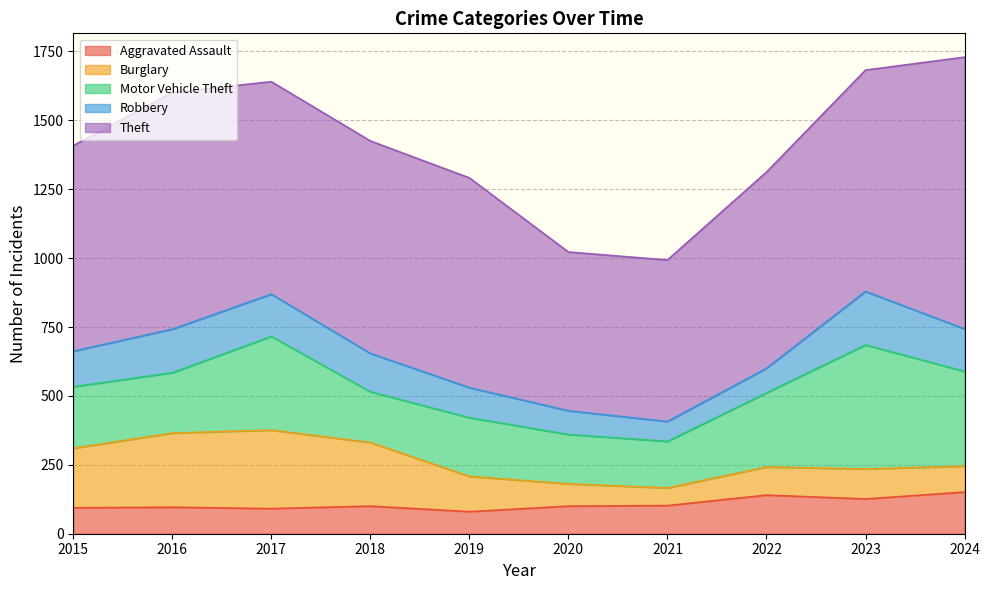

At how many categories does at least one series exceed 304?

10